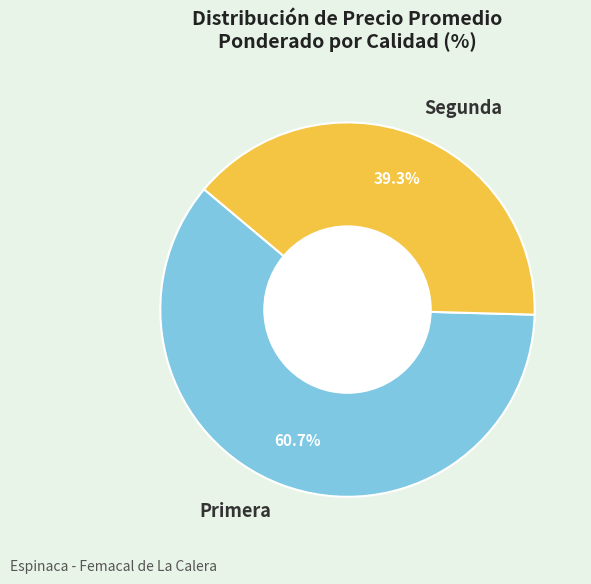

Is there a majority slice in this chart?

Yes